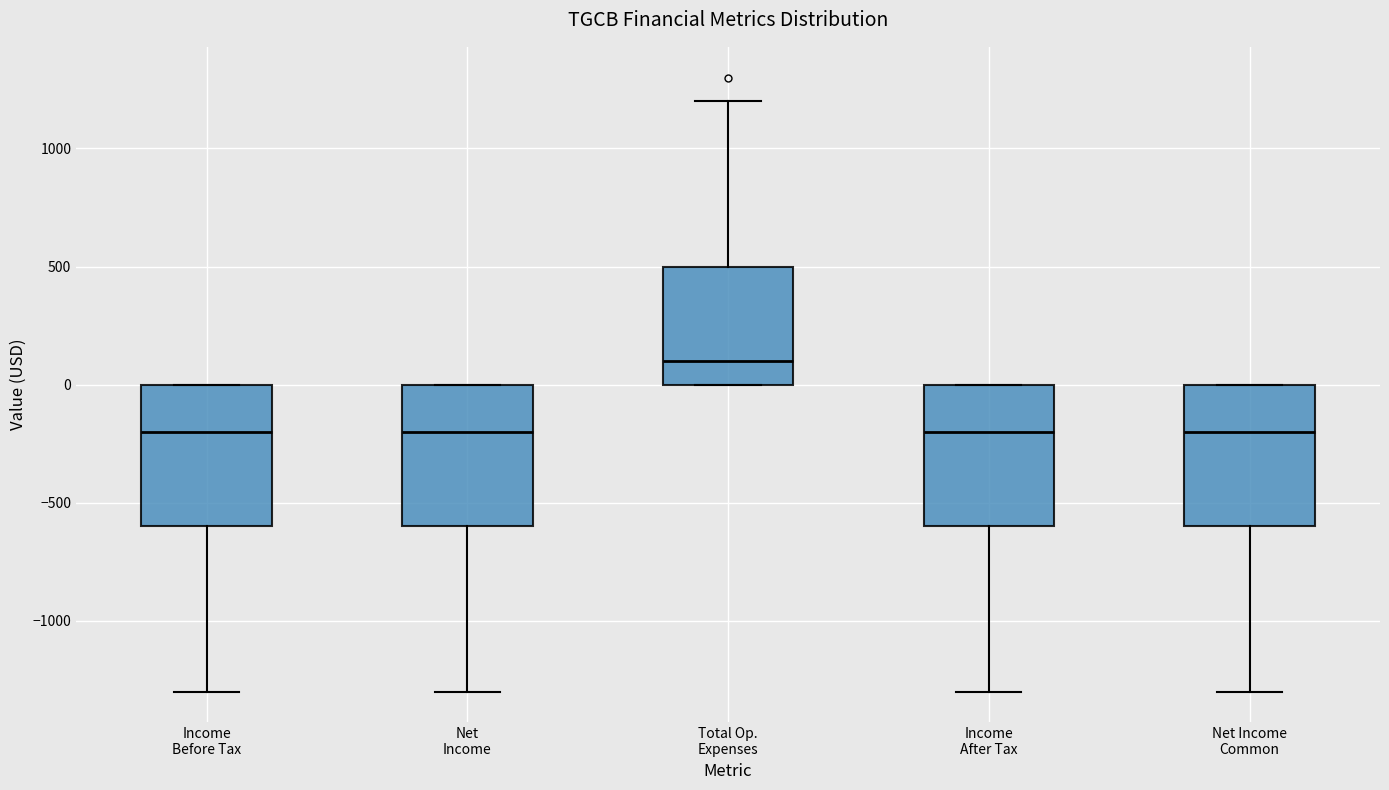

Reading left to right, read every box against the y-axis: the position of its median line, the range the box covers, and the ends of its whiskers. The values are not printed on the chart, so give them approximately, as read against the axis.

Income Before Tax: median -200, box -600 to 0, whiskers -1300 to 0
Net Income: median -200, box -600 to 0, whiskers -1300 to 0
Total Op. Expenses: median 100, box 0 to 500, whiskers 0 to 1200
Income After Tax: median -200, box -600 to 0, whiskers -1300 to 0
Net Income Common: median -200, box -600 to 0, whiskers -1300 to 0